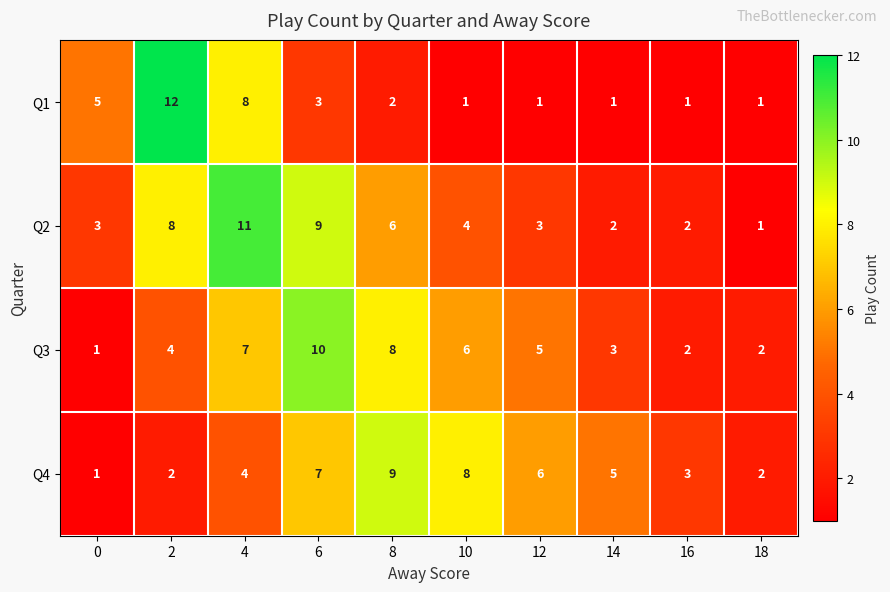

List the series in order of their peak value, lowest first.

Q4, Q3, Q2, Q1